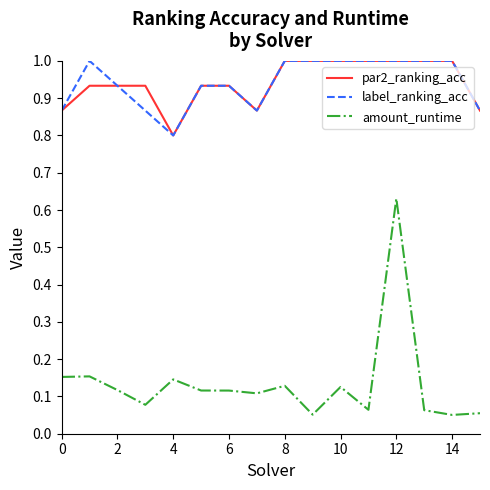

True or false: label_ranking_acc and amount_runtime cross at least once.

False